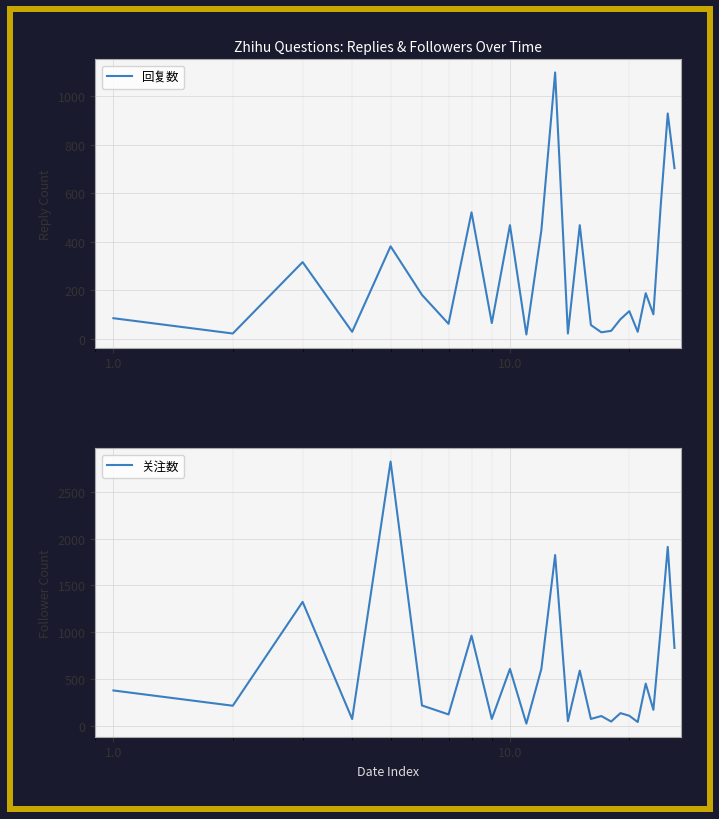

How many data points in 关注数 are less than 218?

13